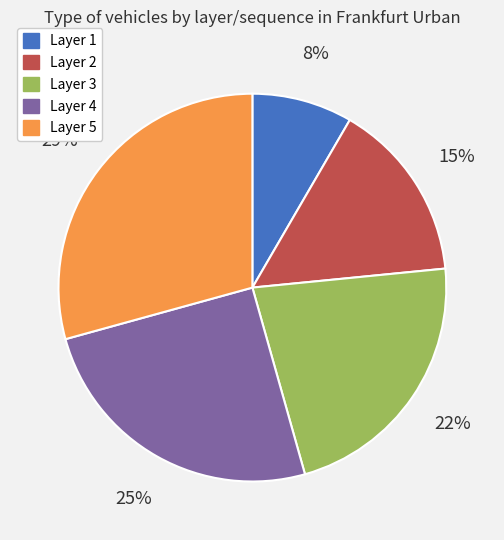

To the nearest percent, what is the difference between the largest and smallest slice percentages?

21%